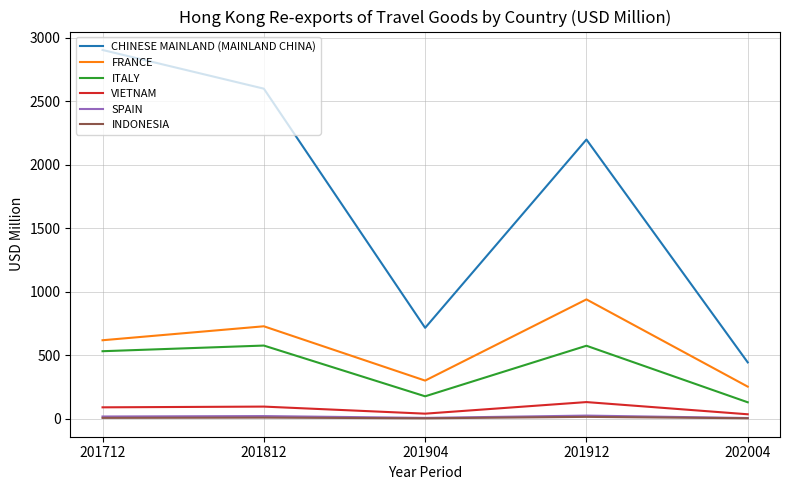

How many values in the ITALY series exceed 533?

3